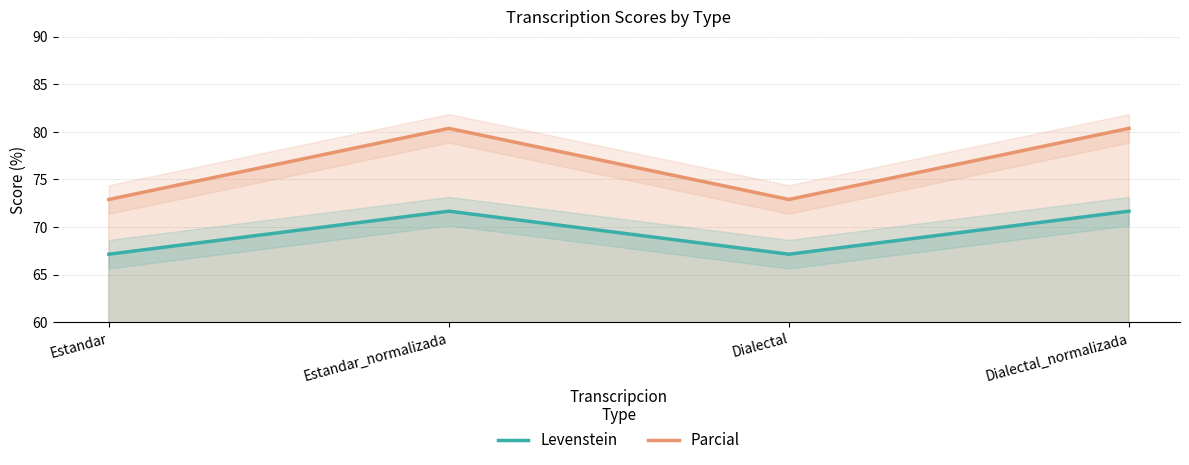

List the series in order of their peak value, highest first.

Parcial, Levenstein